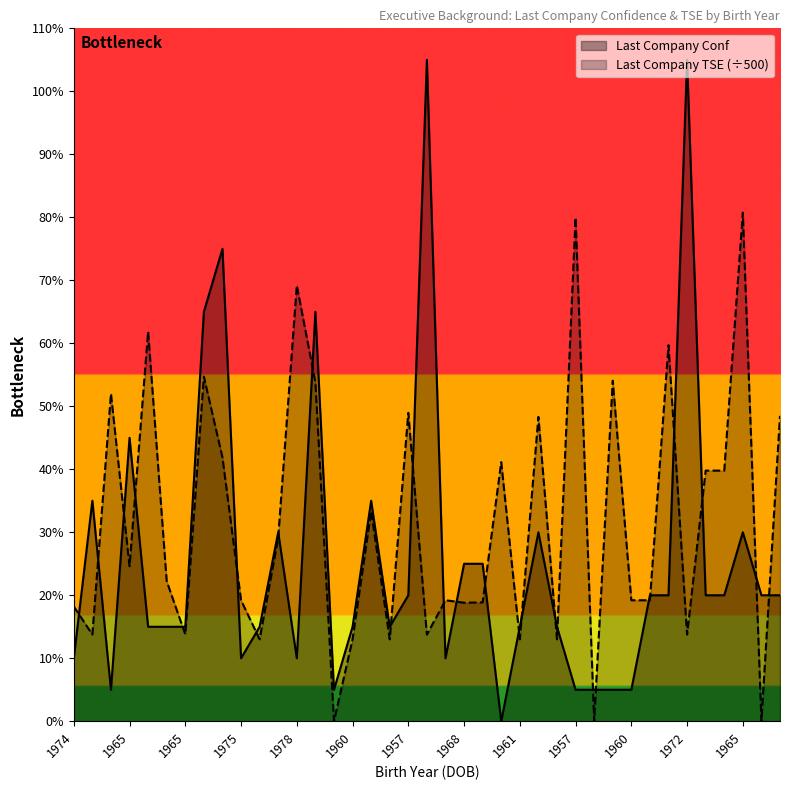

How many values in the Last Company TSE series exceed 4?

20